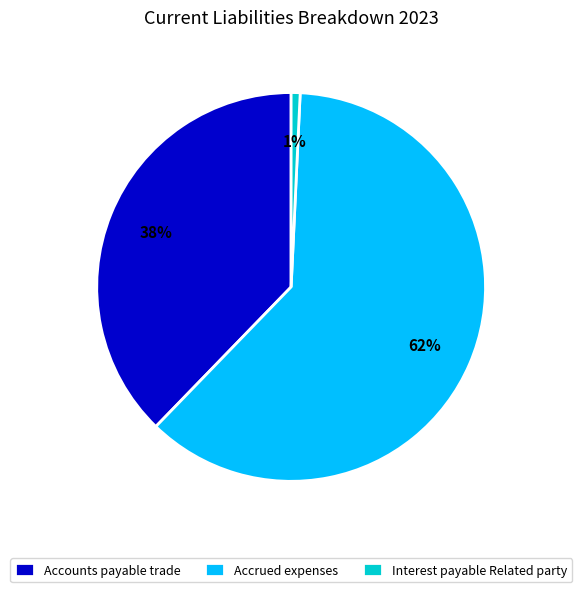

What is the smallest slice in the pie chart?

Interest payable Related party